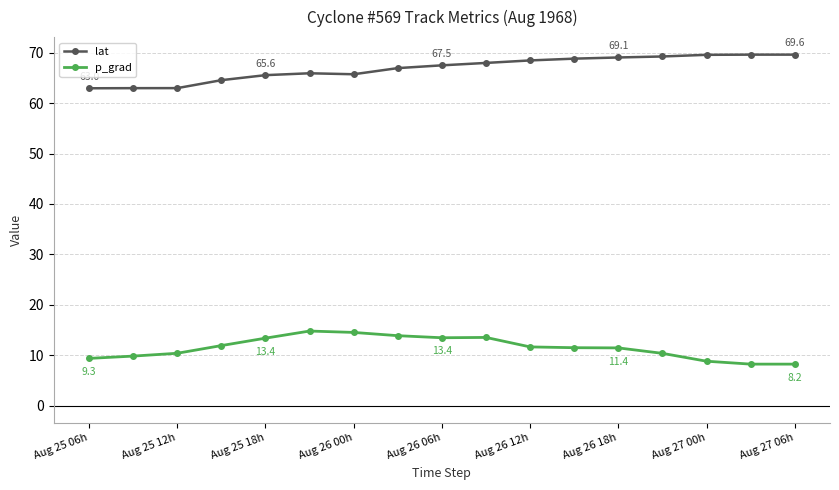

What is the value of the p_grad point at the 5th from the left?

13.4